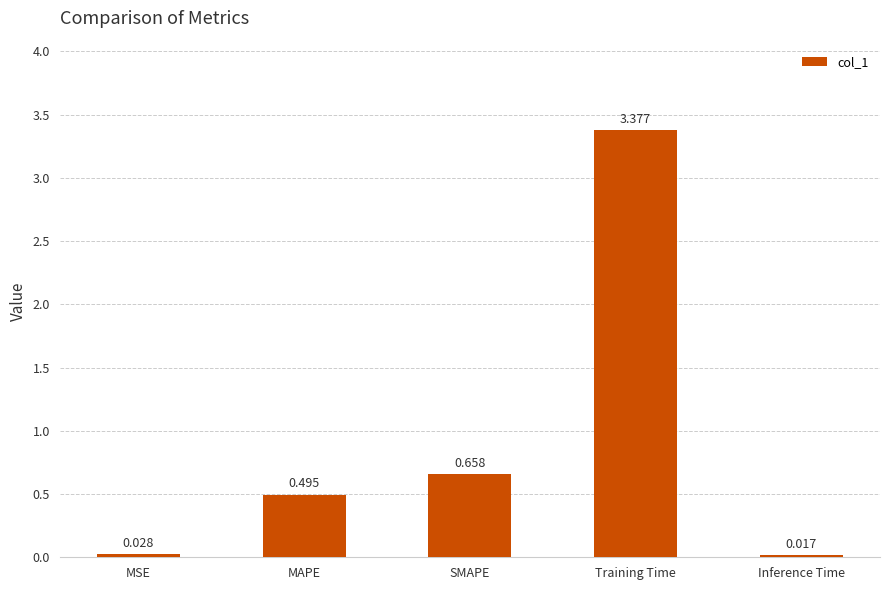

List the labels in order of value, largest first.

Training Time, SMAPE, MAPE, MSE, Inference Time